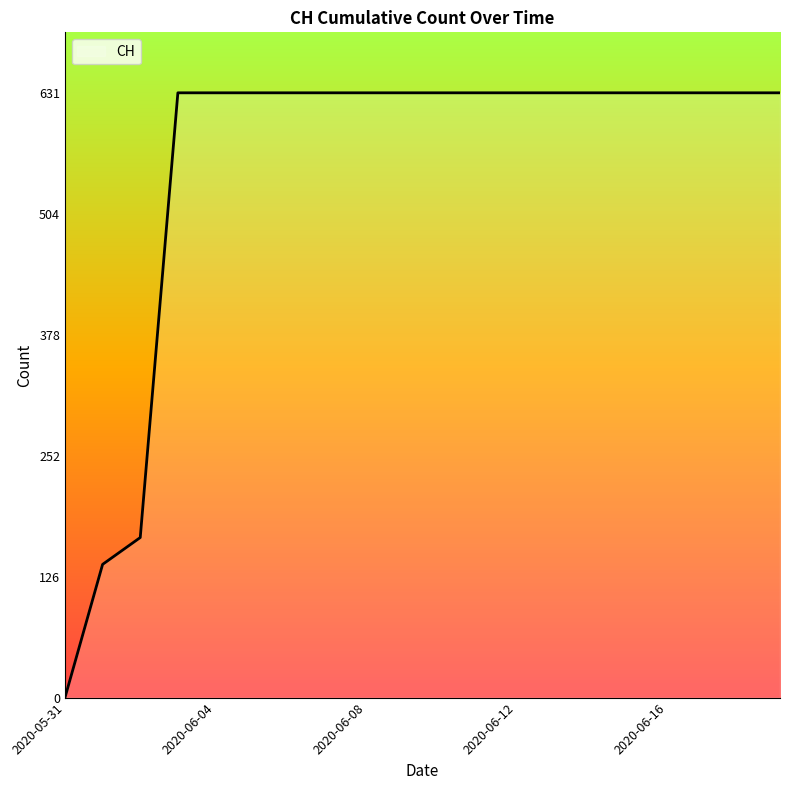

What is the maximum value shown in the chart?

631